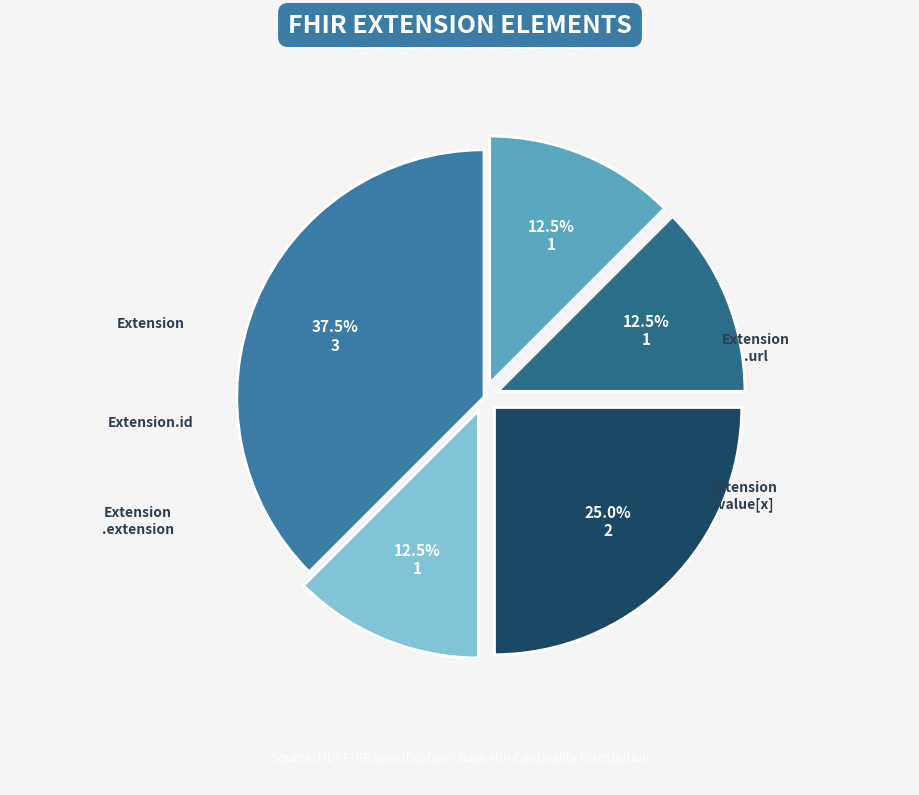

How many slices are in this pie chart?

5